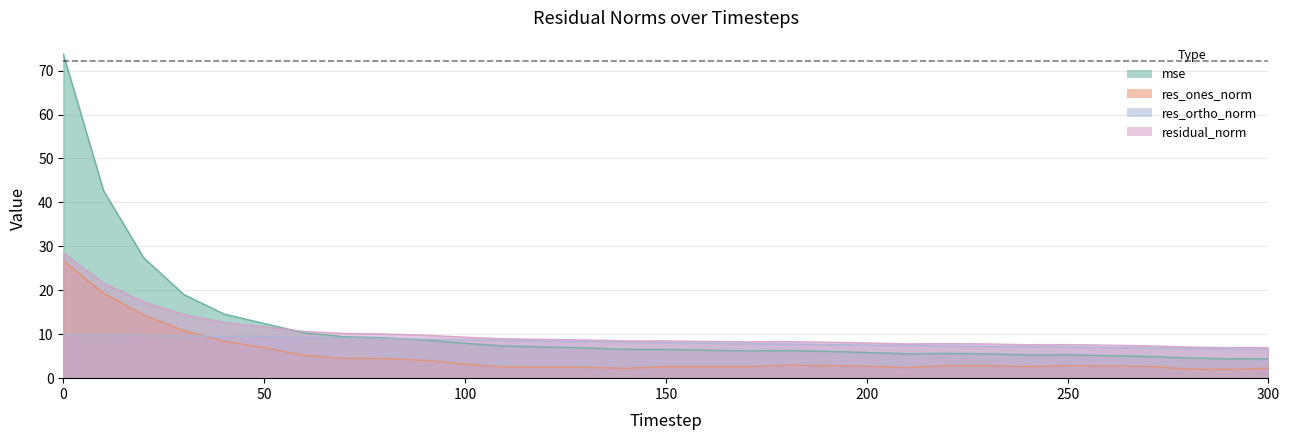

Is the value of mse at 280 greater than the value of residual_norm at 20?

No